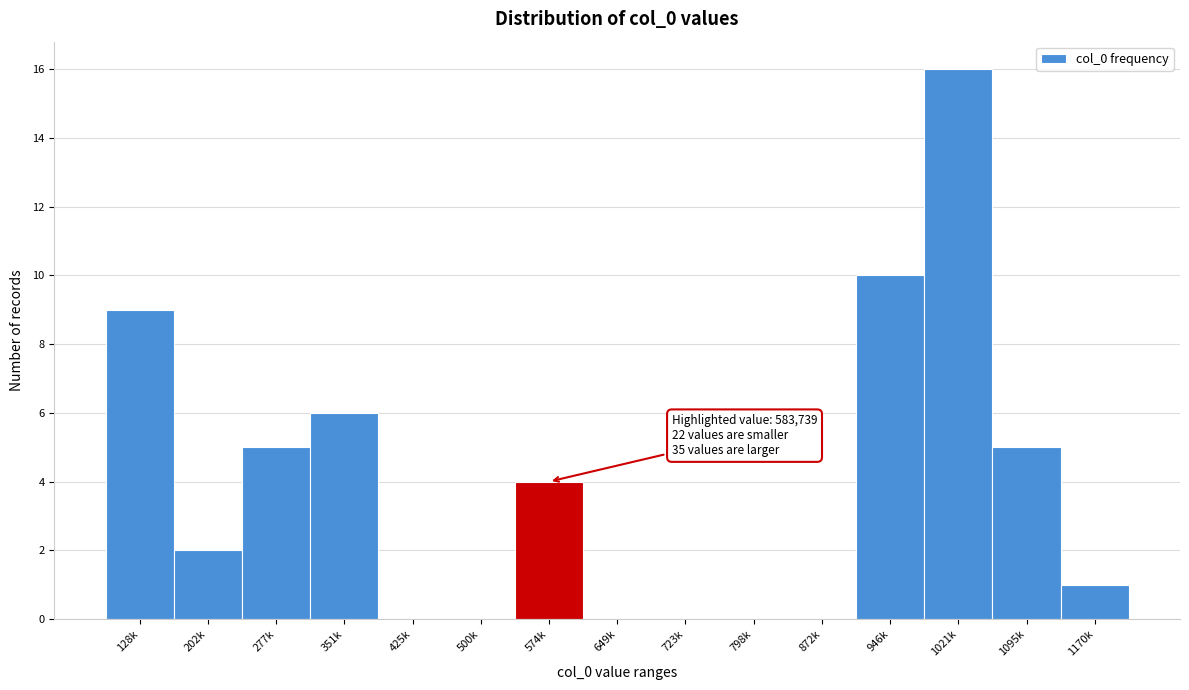

Reading right to left, transcribe all the data shown in this chart.

1170k=1	1095k=5	1021k=16	946k=10	872k=0	798k=0	723k=0	649k=0	574k=4	500k=0	425k=0	351k=6	277k=5	202k=2	128k=9